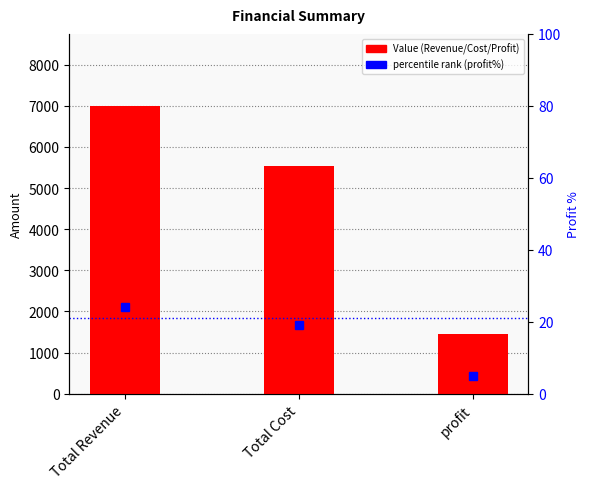

What is the change in value from Total Revenue to Total Cost?

-1455